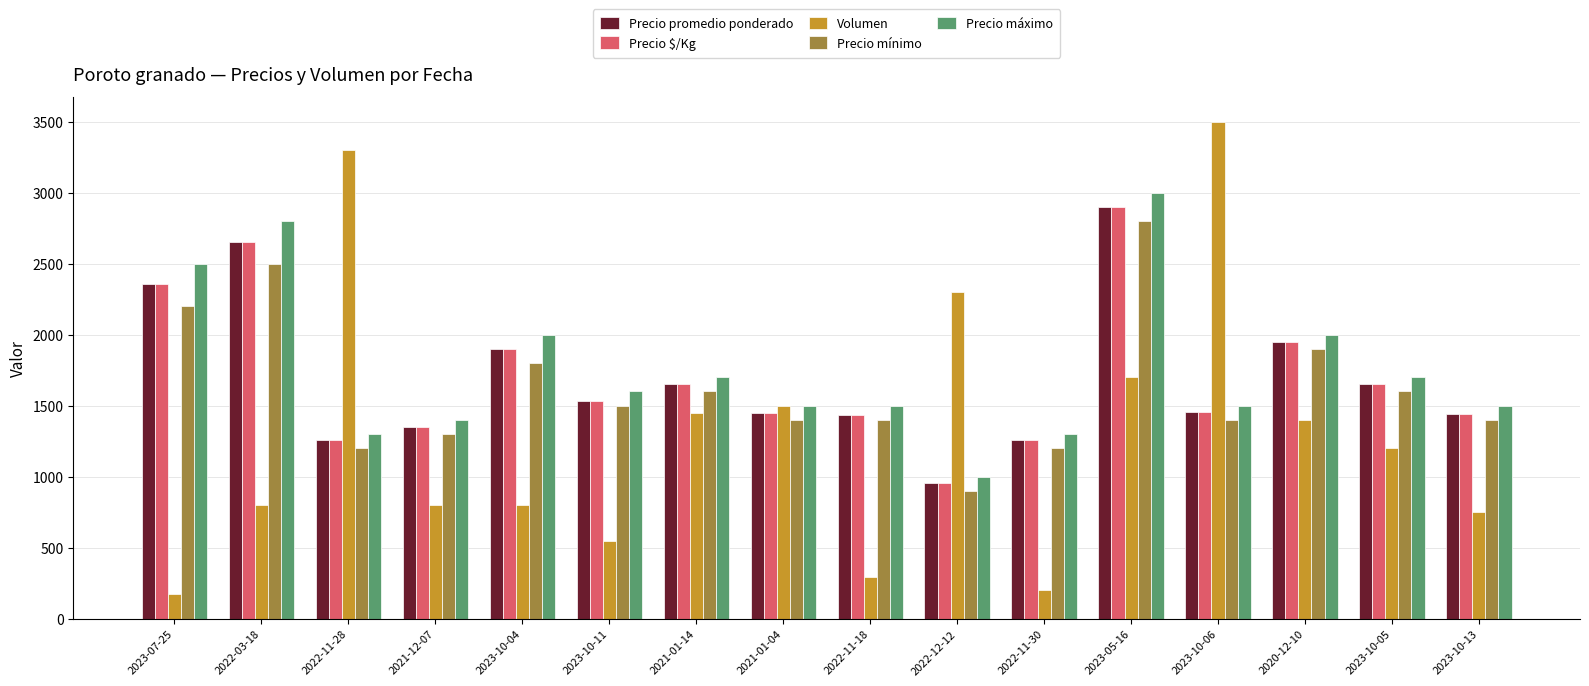

Which category has the highest value across all series?

2023-10-06